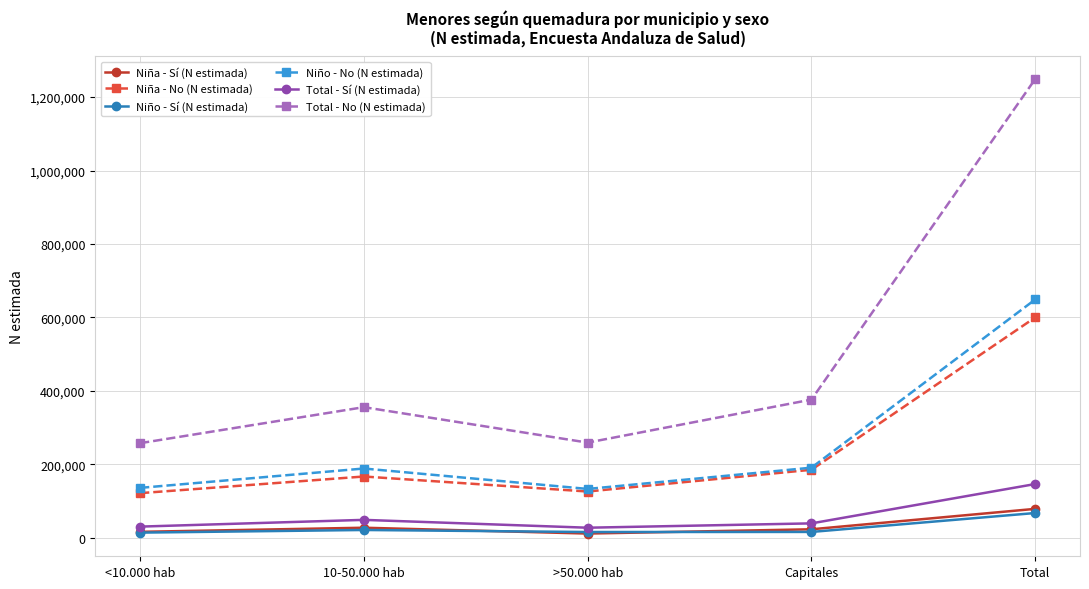

What is the difference between the second highest and minimum values in the Total - Sí (N estimada) series?

21369